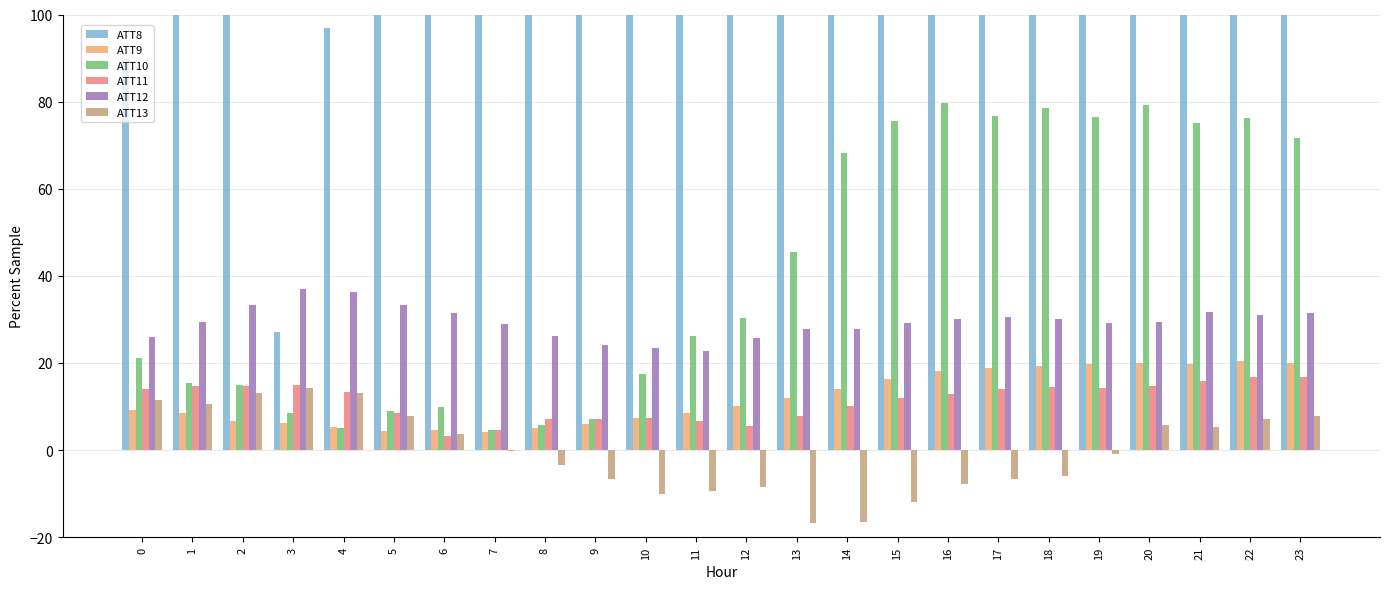

Between 10 and 16, which series saw the biggest shift?

ATT10